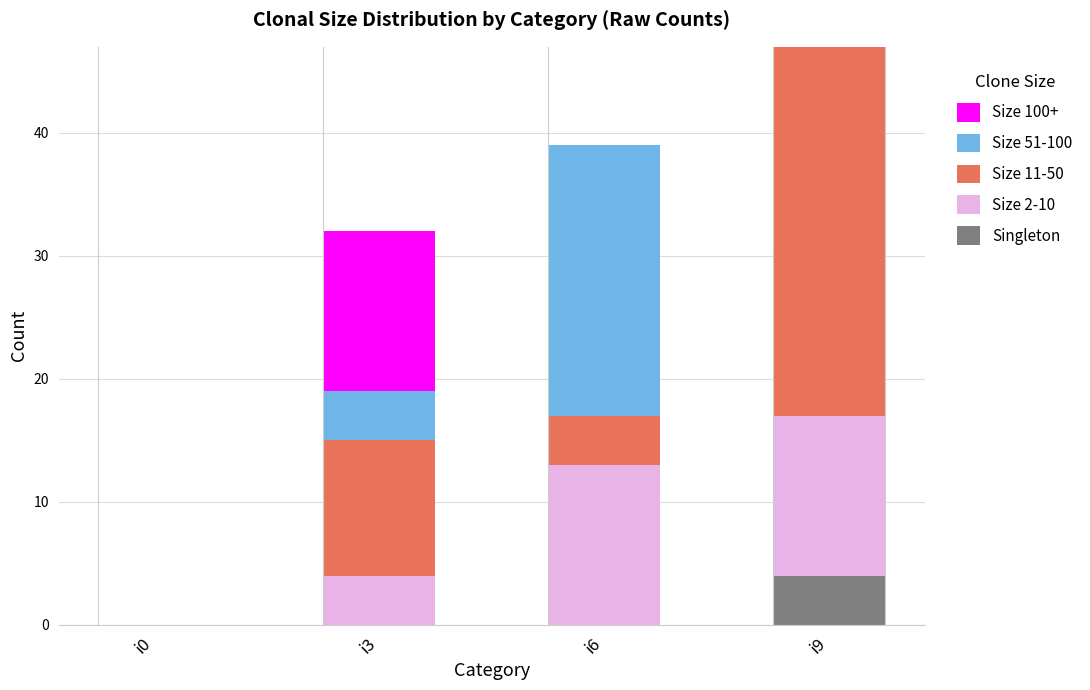

What is the maximum value for Singleton?

4